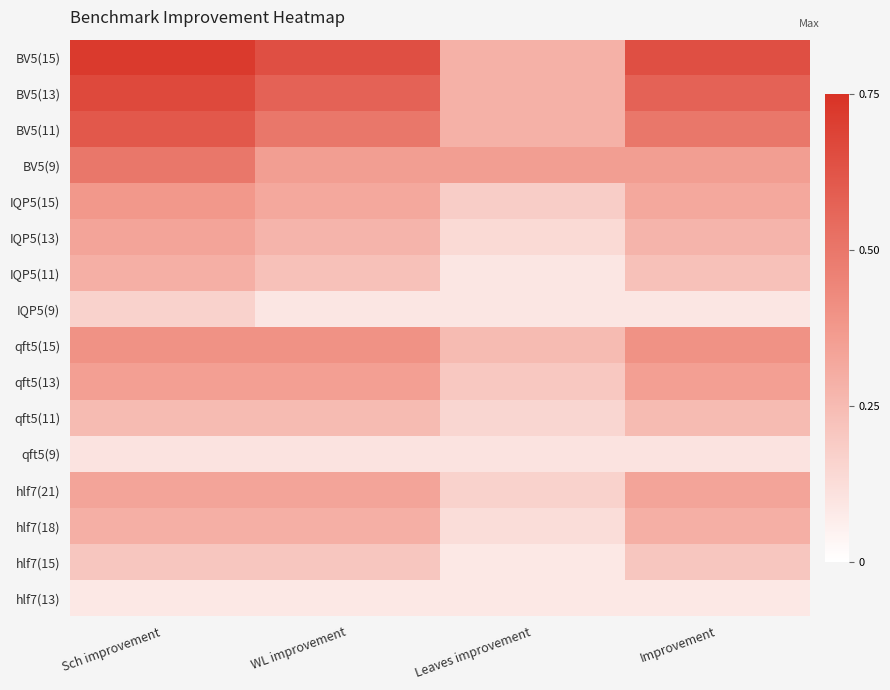

What is the greatest value displayed?

0.7